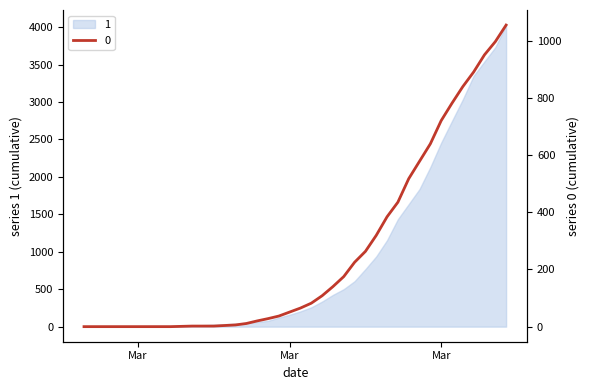

Rank the categories by value from highest to lowest.

2020-04-06, 2020-04-05, 2020-04-04, 2020-04-03, 2020-04-02, 2020-04-01, 2020-03-31, 2020-03-30, 2020-03-29, 2020-03-28, 2020-03-27, 2020-03-26, 2020-03-25, 2020-03-24, 2020-03-23, 2020-03-22, 2020-03-21, 2020-03-20, 2020-03-19, 2020-03-18, 2020-03-17, 2020-03-16, 2020-03-15, 2020-03-14, 2020-03-13, 2020-03-12, 2020-03-11, 2020-03-08, 2020-03-09, 2020-03-10, 2020-03-07, 2020-02-27, 2020-02-28, 2020-02-29, 2020-03-01, 2020-03-02, 2020-03-03, 2020-03-04, 2020-03-05, 2020-03-06